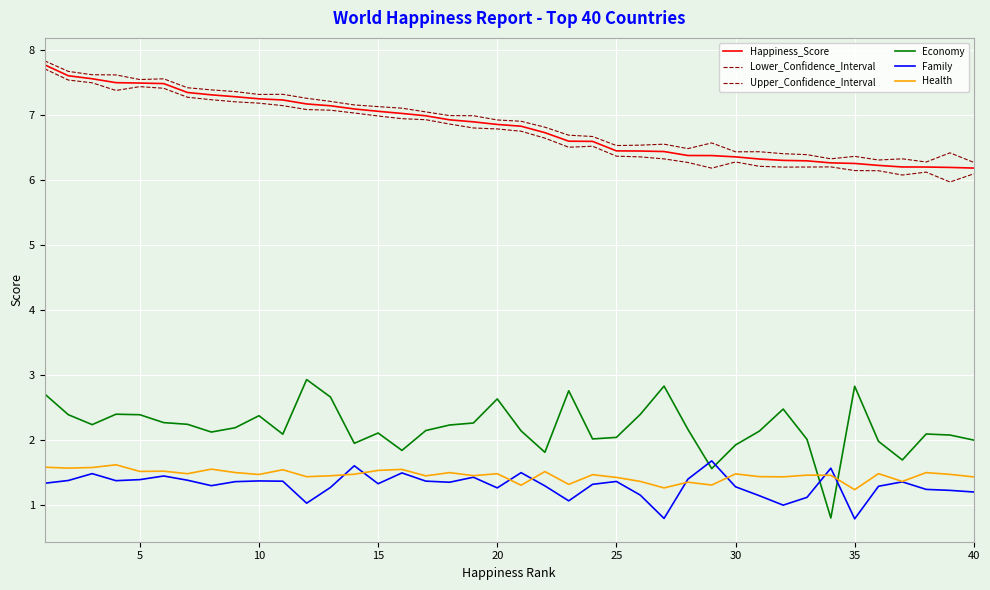

Is this an area chart (filled region under the line)?

No